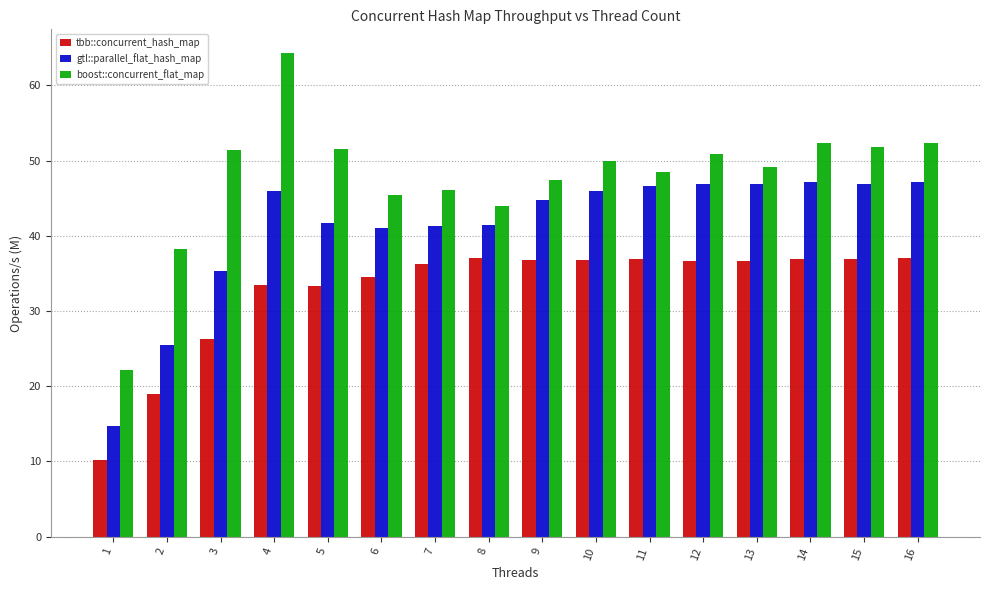

Which series changed the most between 5 and 6?

boost::concurrent_flat_map